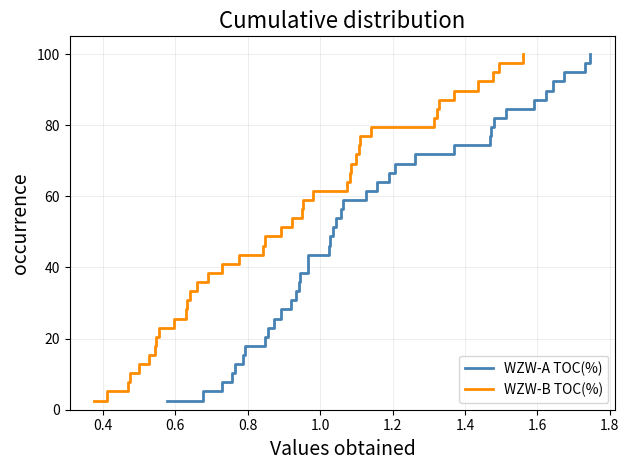

Count the number of categories in the chart.

39